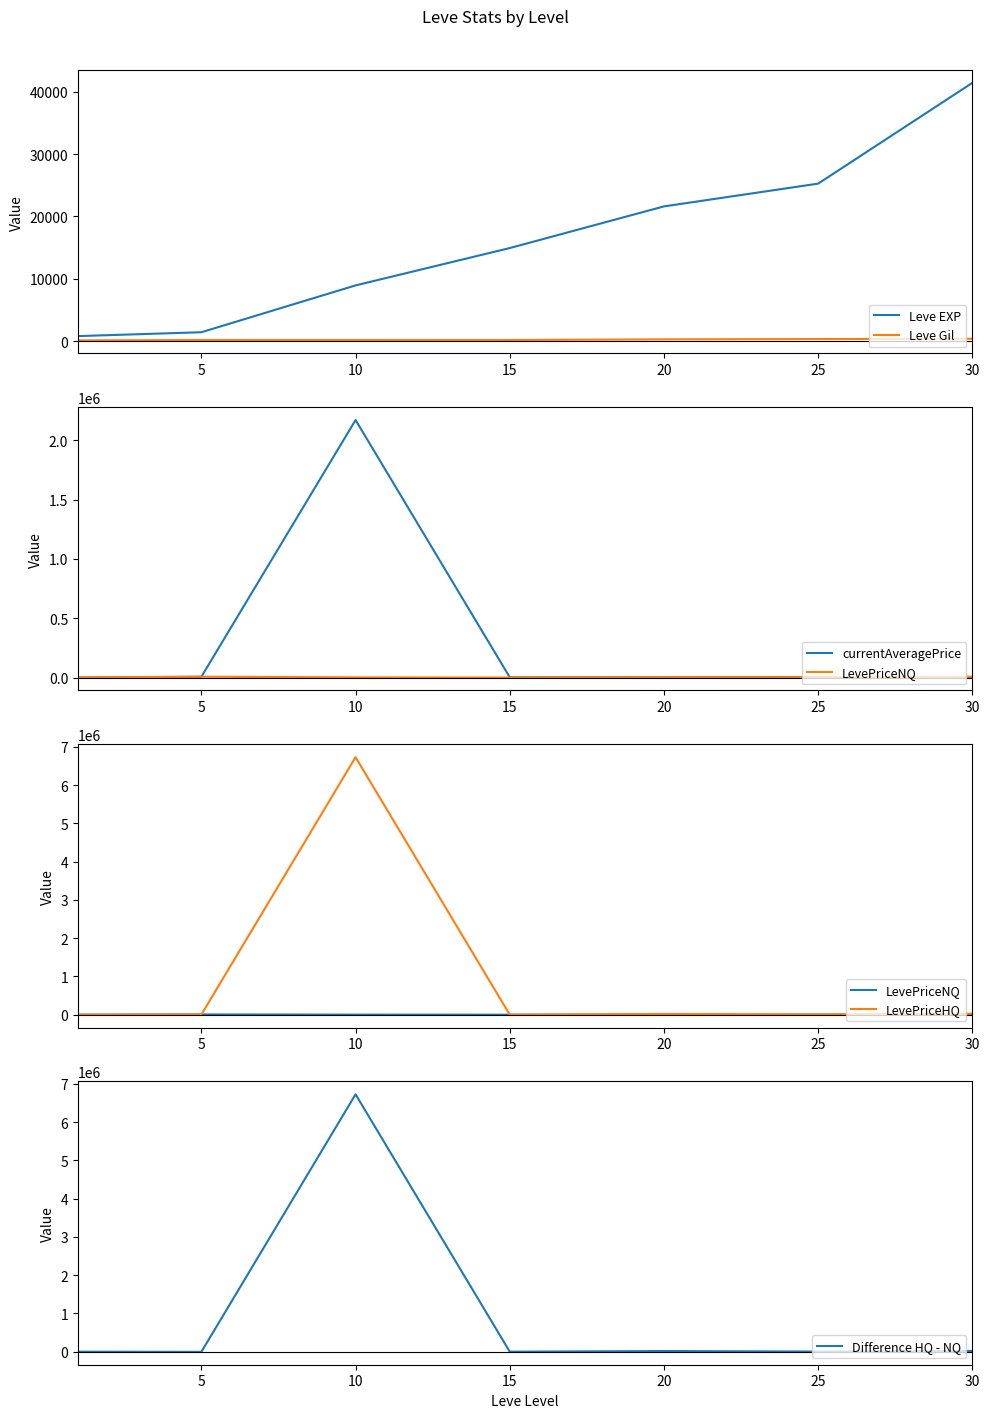

How many values in LevePriceHQ are above zero?

6